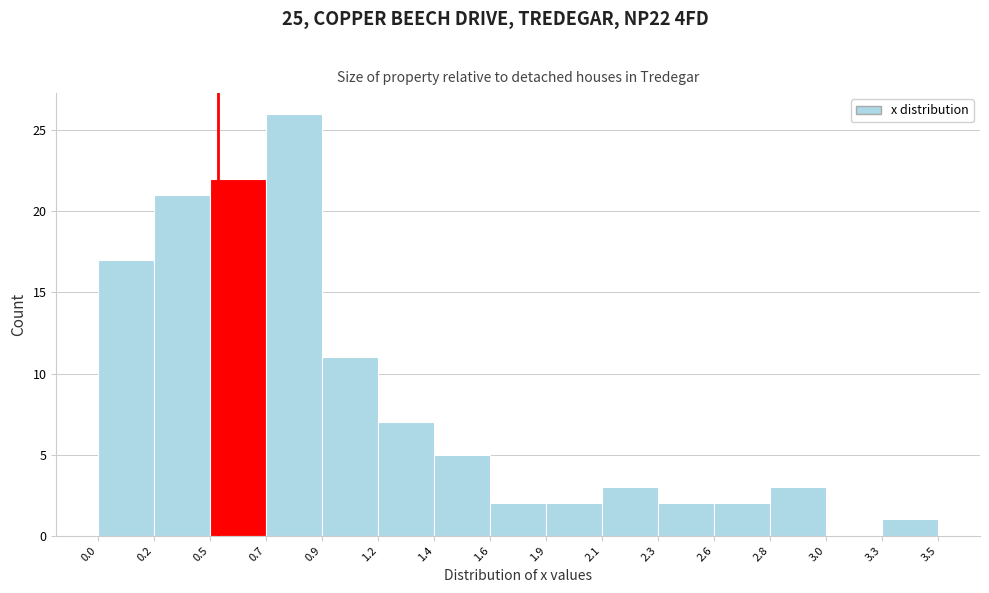

Reading left to right, list every bar in this chart as the range it spans on the x-axis followed by its height. The values are not printed on the chart, so give them approximately, as read against the axis.

0.0 to 0.2: 17
0.2 to 0.5: 21
0.5 to 0.7: 22
0.7 to 0.9: 26
0.9 to 1.2: 11
1.2 to 1.4: 7
1.4 to 1.6: 5
1.6 to 1.9: 2
1.9 to 2.1: 2
2.1 to 2.3: 3
2.3 to 2.6: 2
2.6 to 2.8: 2
2.8 to 3.0: 3
3.0 to 3.3: 0
3.3 to 3.5: 1